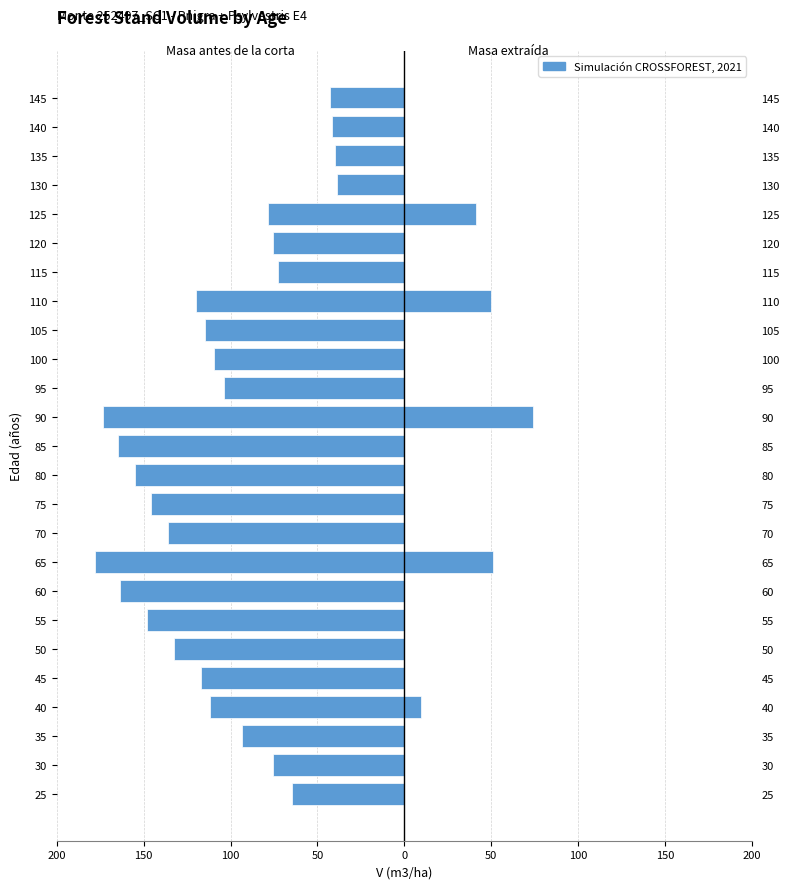

At how many categories does at least one series exceed 3?

5